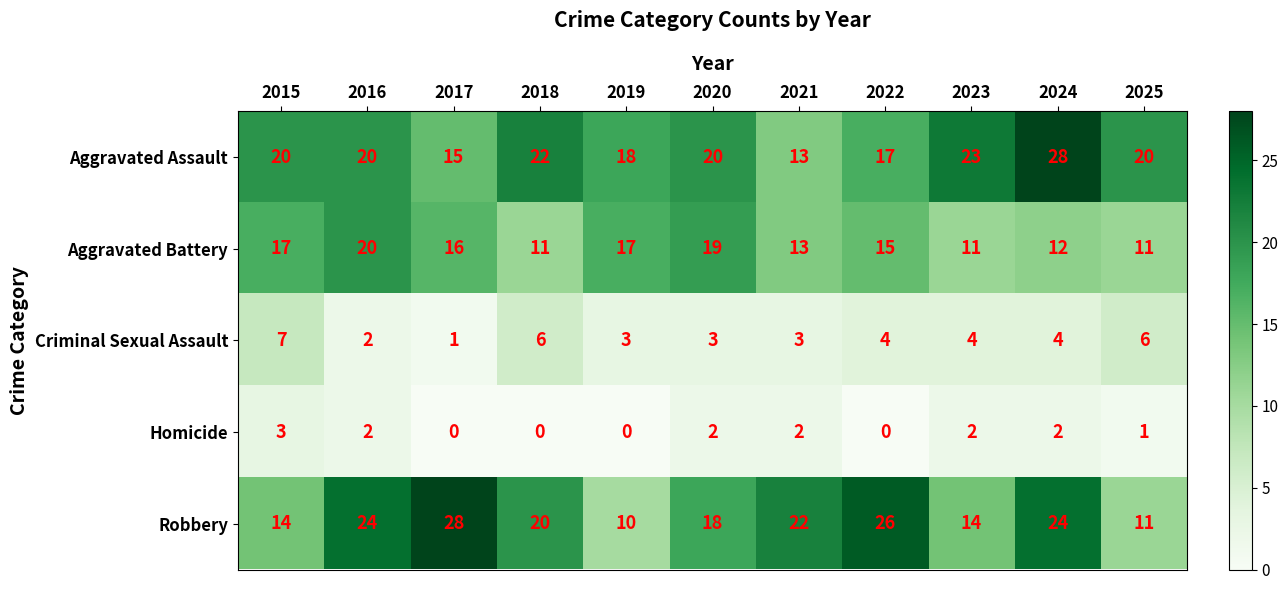

What is the difference between the maximum and minimum values in the Aggravated Assault series?

15